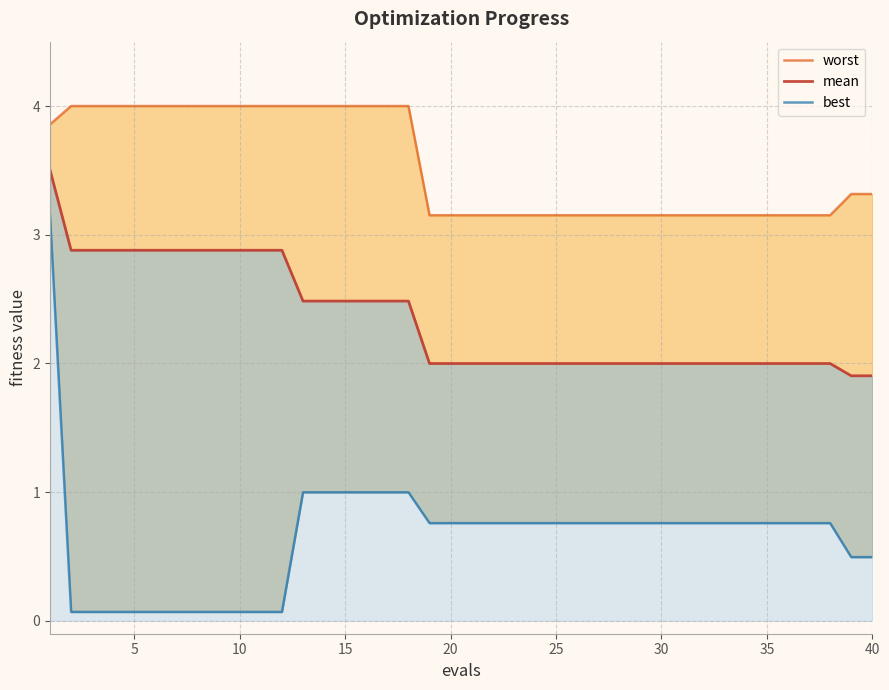

What is the value of the mean point at the 27th from the left?

2.0